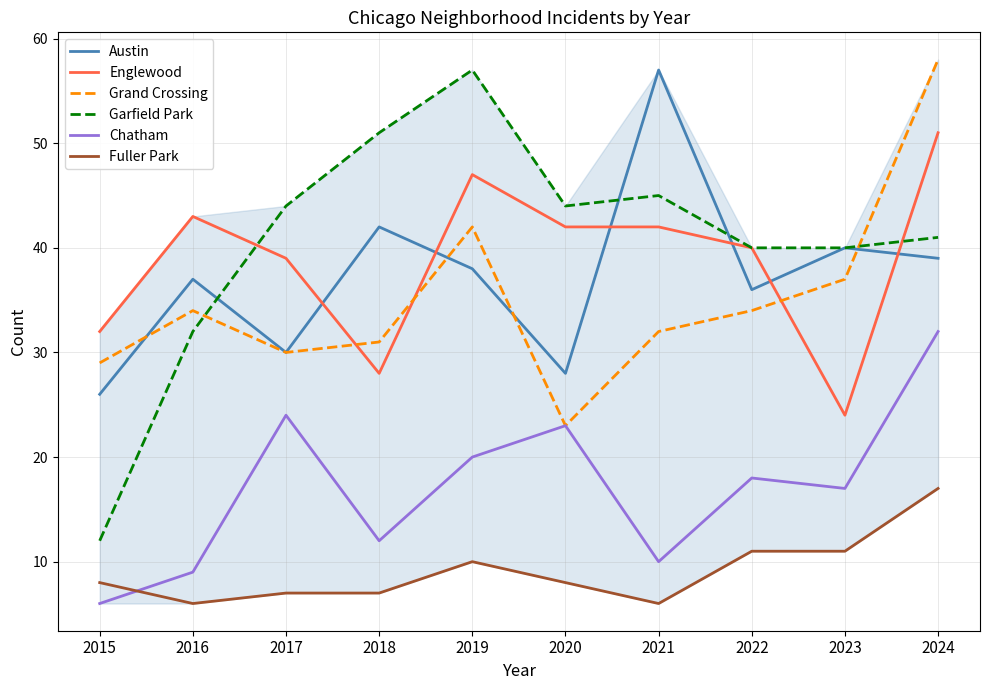

True or false: Garfield Park and Austin intersect in this chart.

True